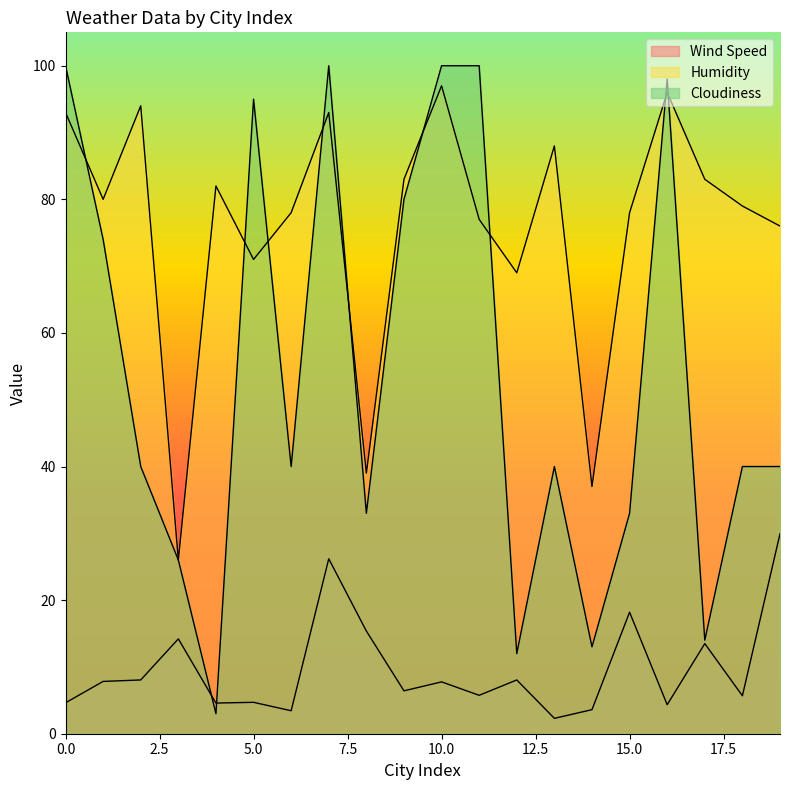

Between 5 and 10, which series saw the biggest shift?

Humidity